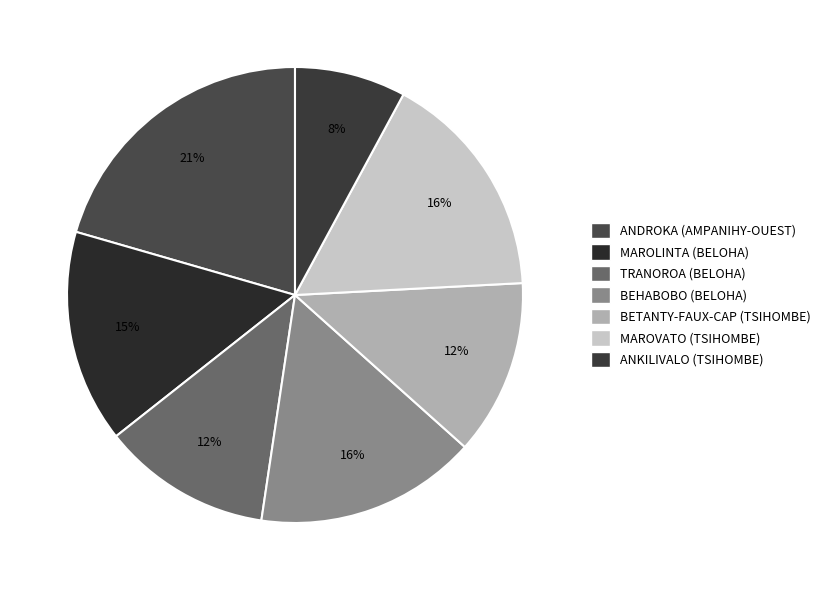

Combined, what portion of the pie is ANDROKA (AMPANIHY-OUEST) and BETANTY-FAUX-CAP (TSIHOMBE)?

33.0%